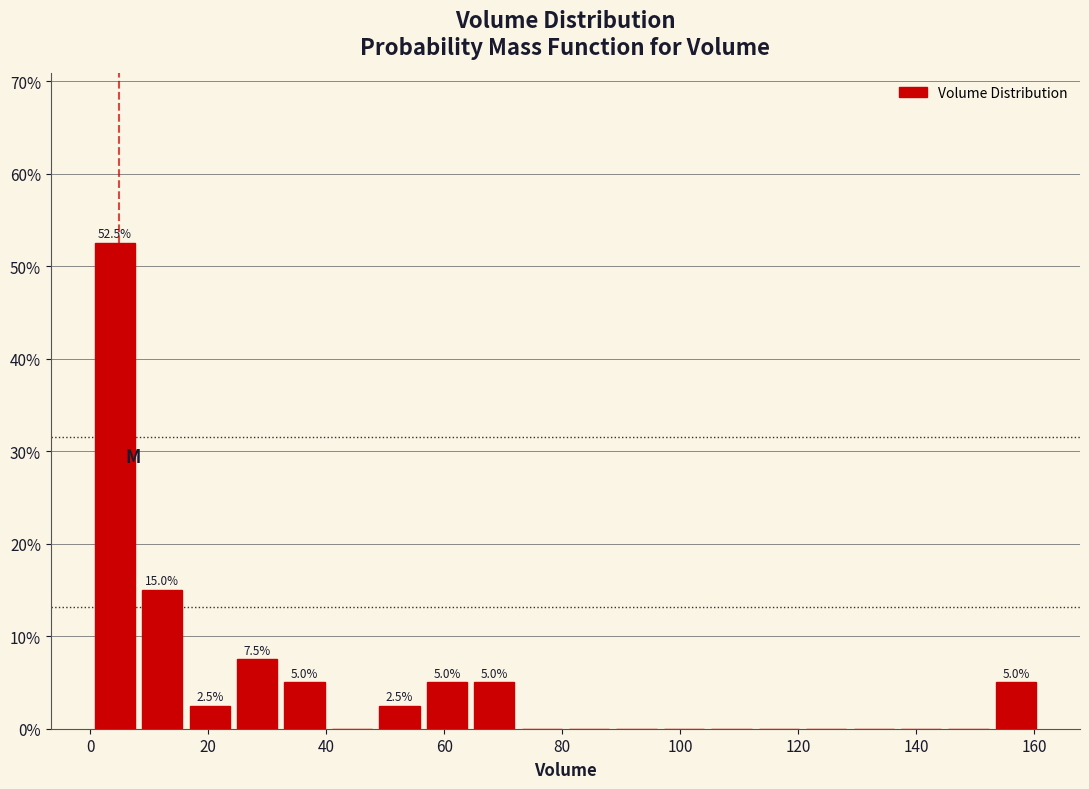

Which range on the x-axis has the tallest bar?

0 to 8